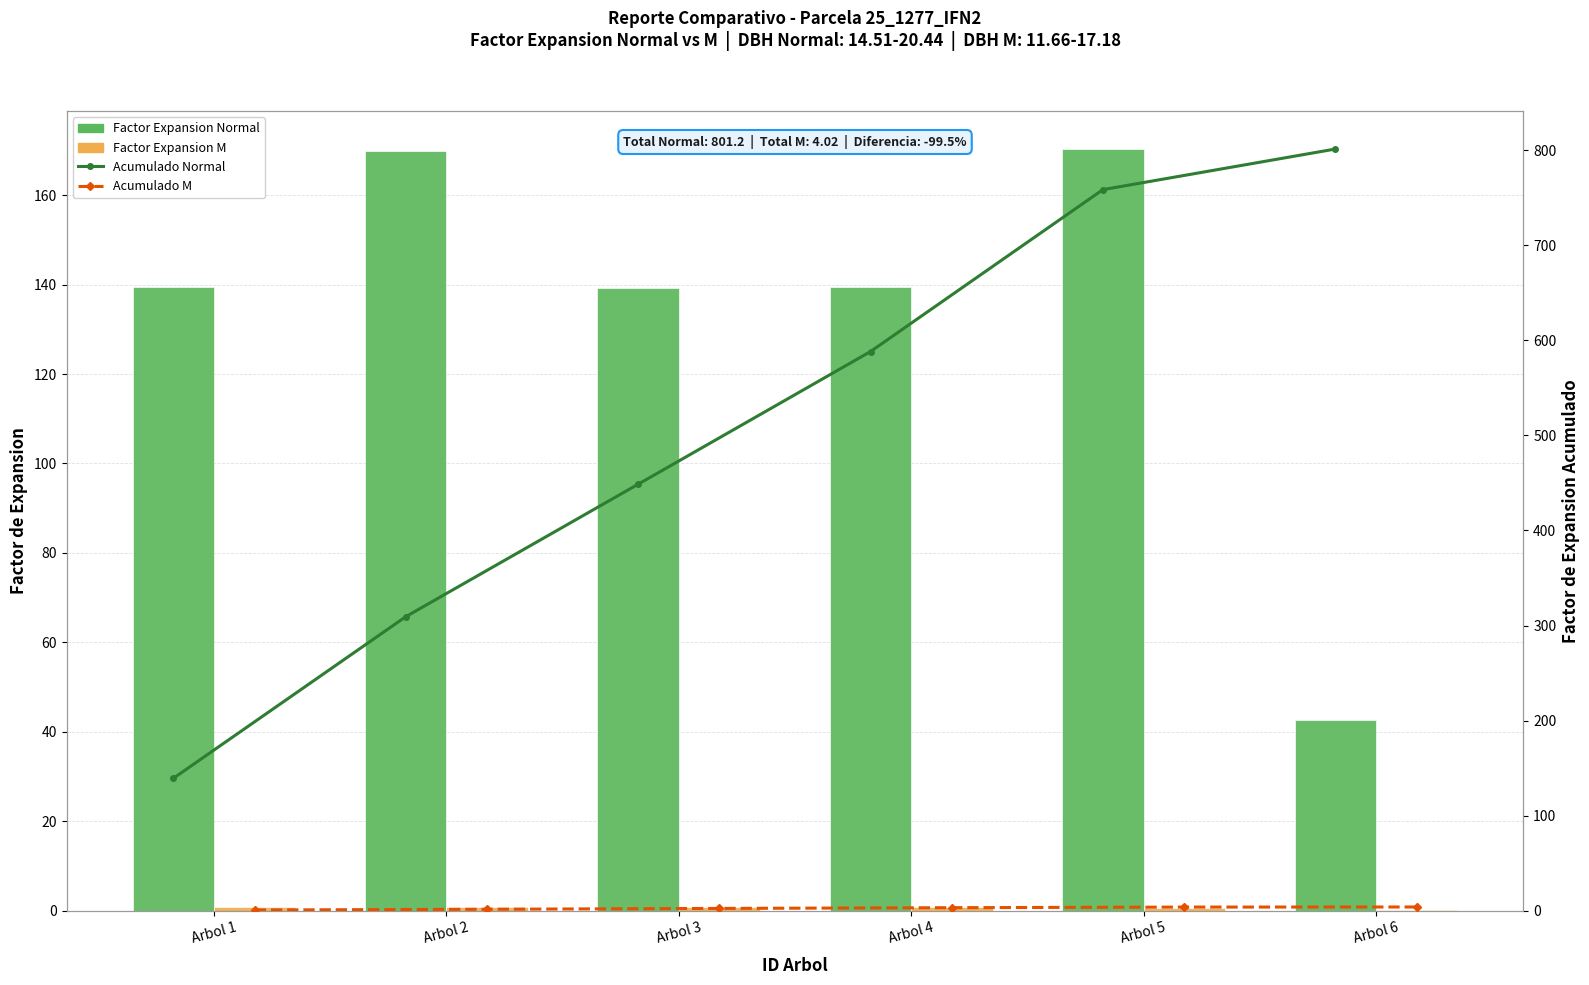

What is the difference between the highest and lowest values at Arbol 5?

757.9